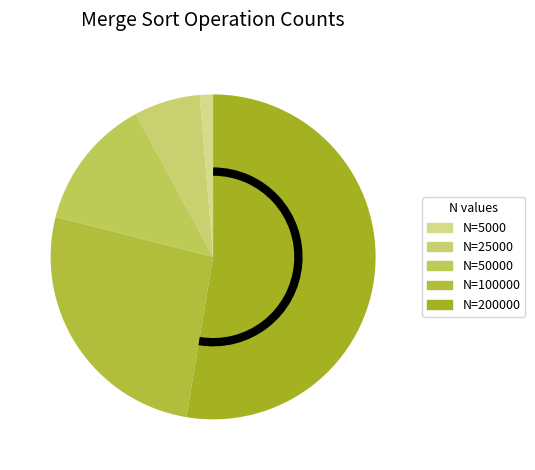

To the nearest percent, what portion does N=100000 represent?

26%